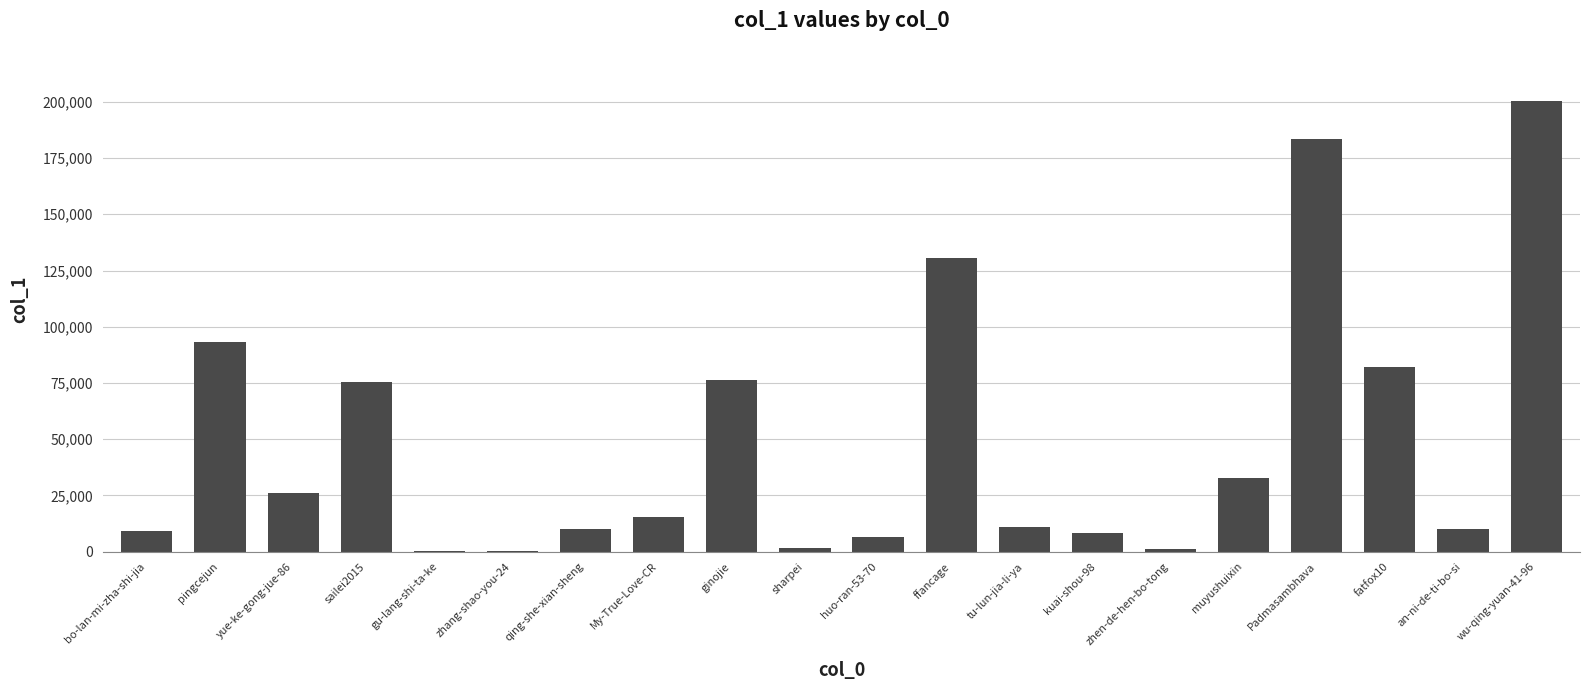

What is the sum of the values at an-ni-de-ti-bo-si and muyushuixin?

42951